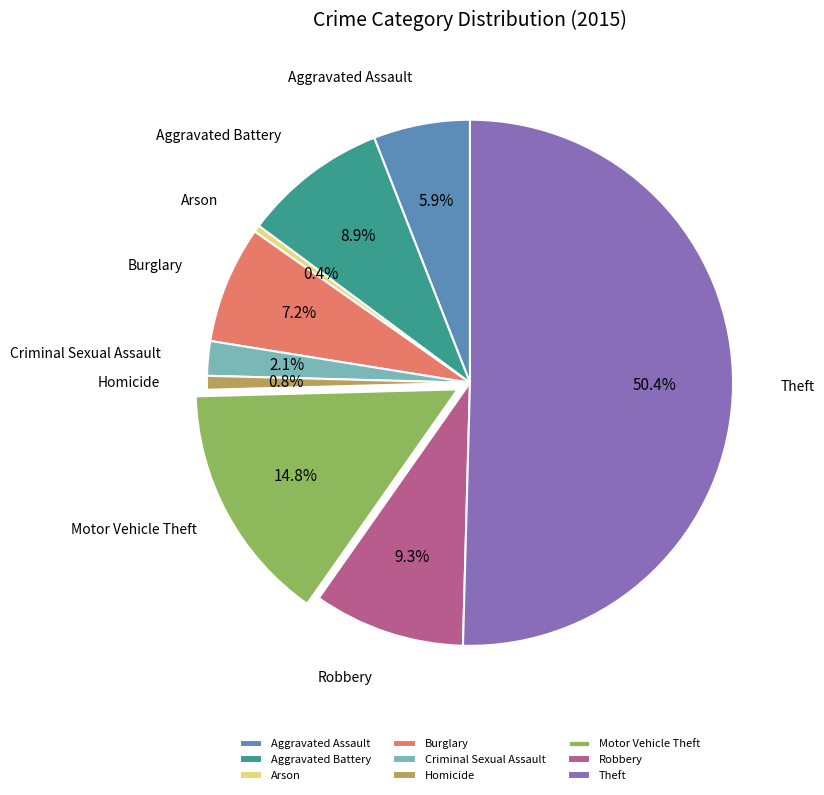

Which category has the biggest portion of the pie?

Theft